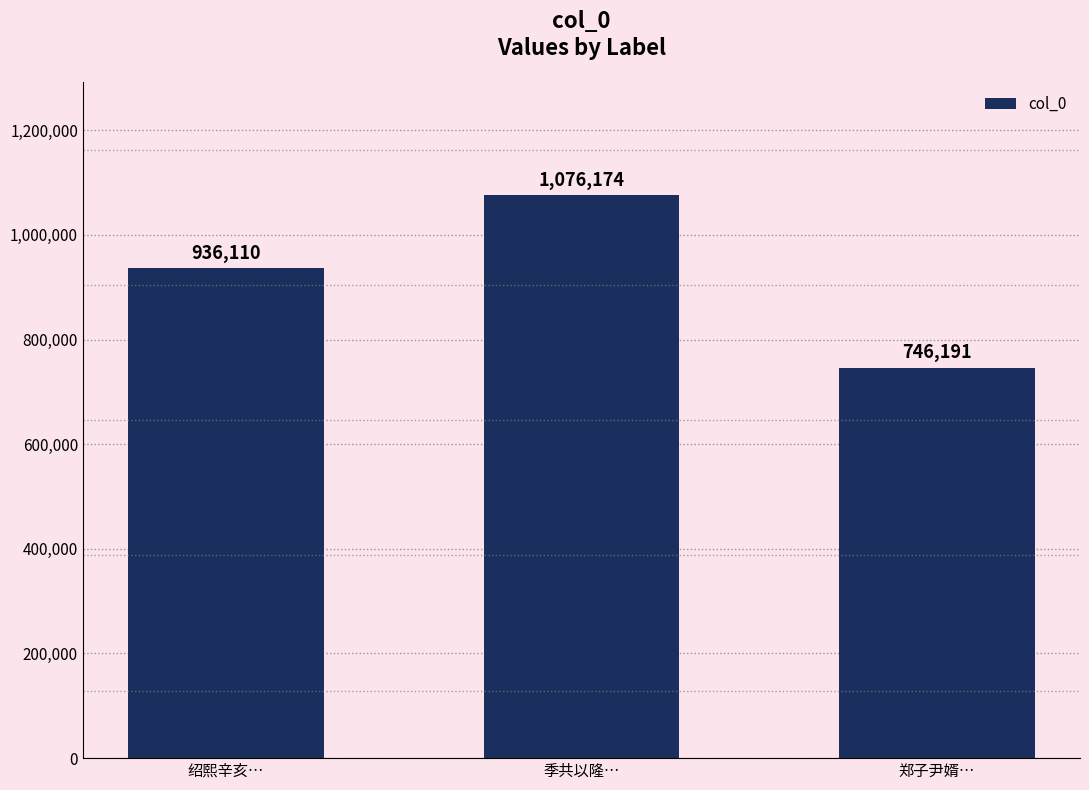

Where is the data nearest to the value 911182?

绍熙辛亥…